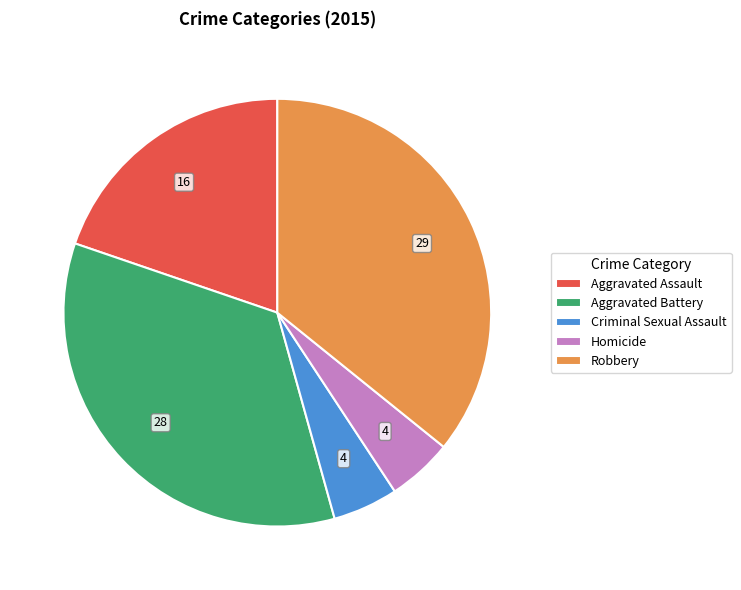

True or false: Criminal Sexual Assault accounts for 5% of the total.

True